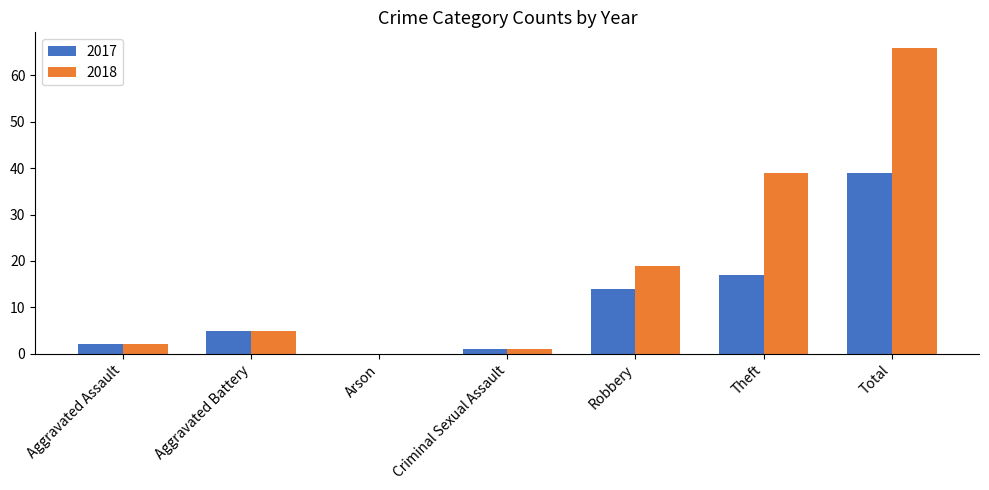

The value of 2018 at Aggravated Battery is 2. True or false?

False